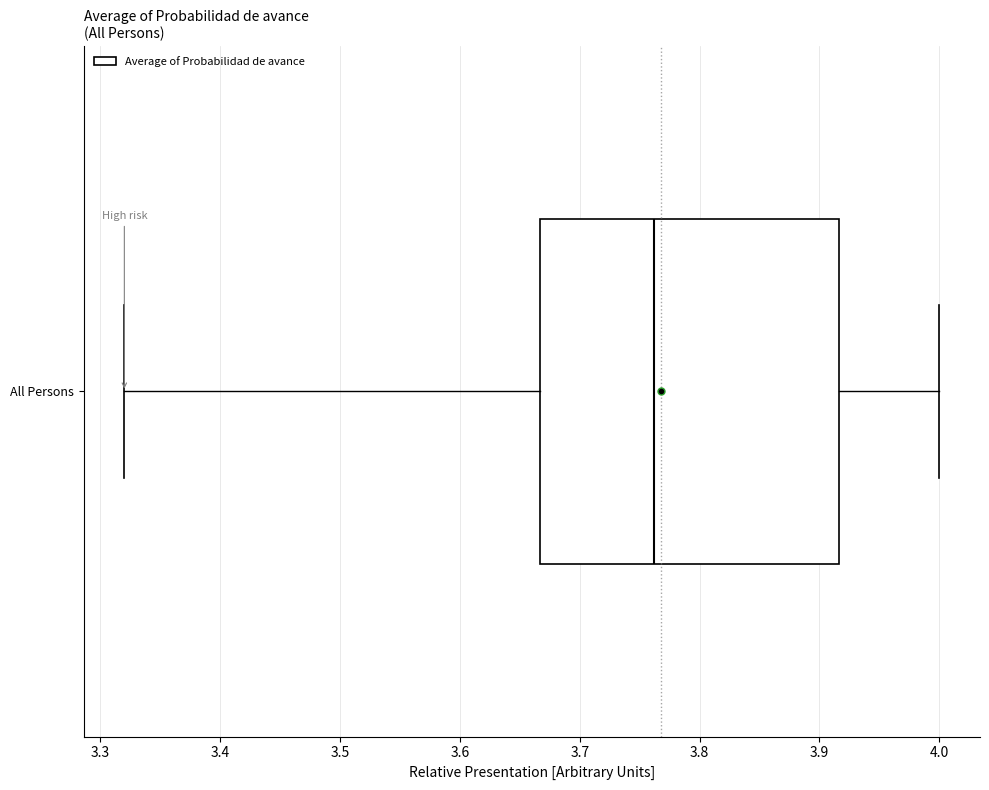

Transcribe this box plot: give where the median line is, the range the box spans, and where the two whiskers end, as read against the x-axis. The values are not printed on the chart, so give them approximately, as read against the axis.

median 3.76, box 3.67 to 3.92, whiskers 3.32 to 4.00